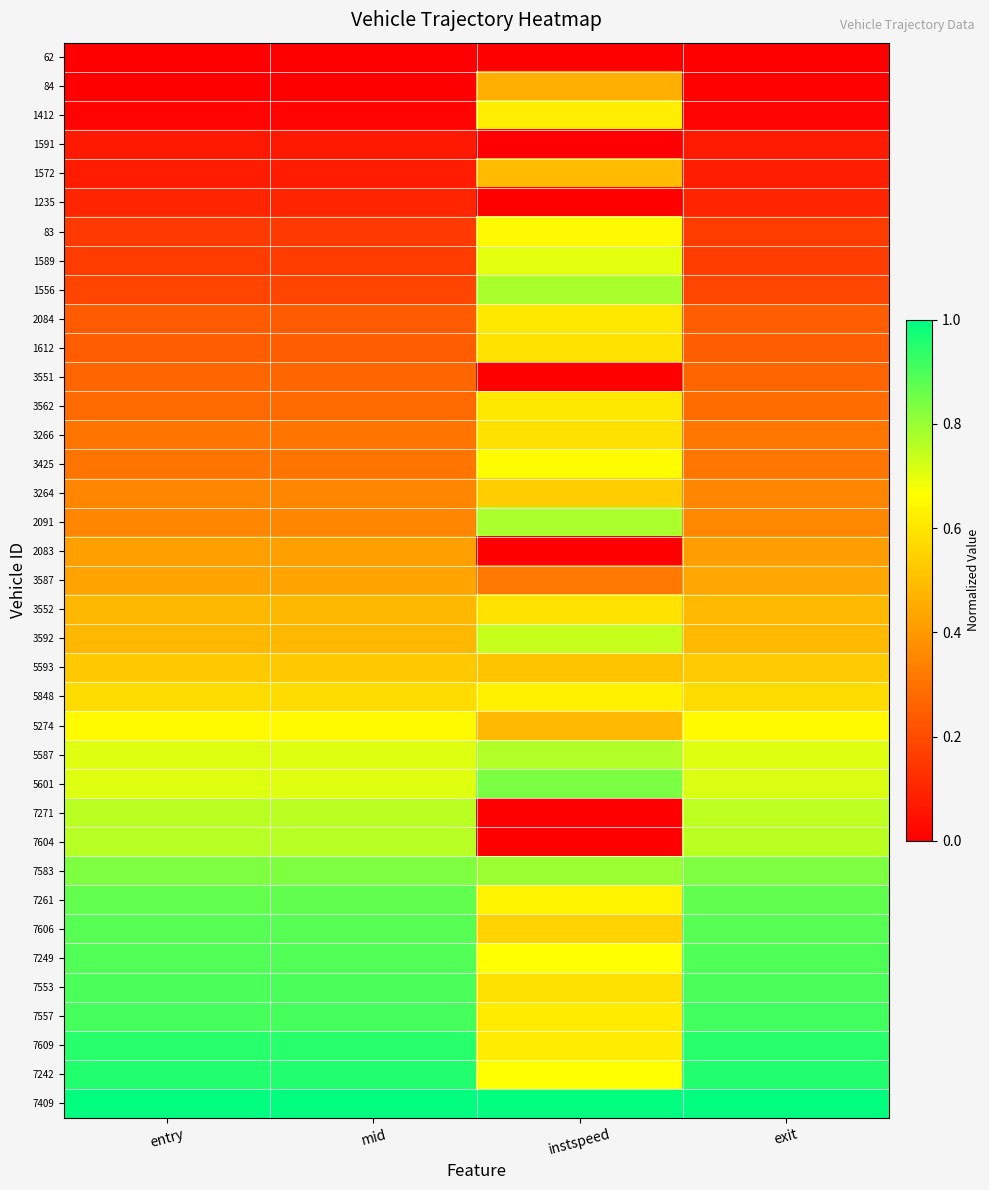

What is the greatest value displayed?

1.0